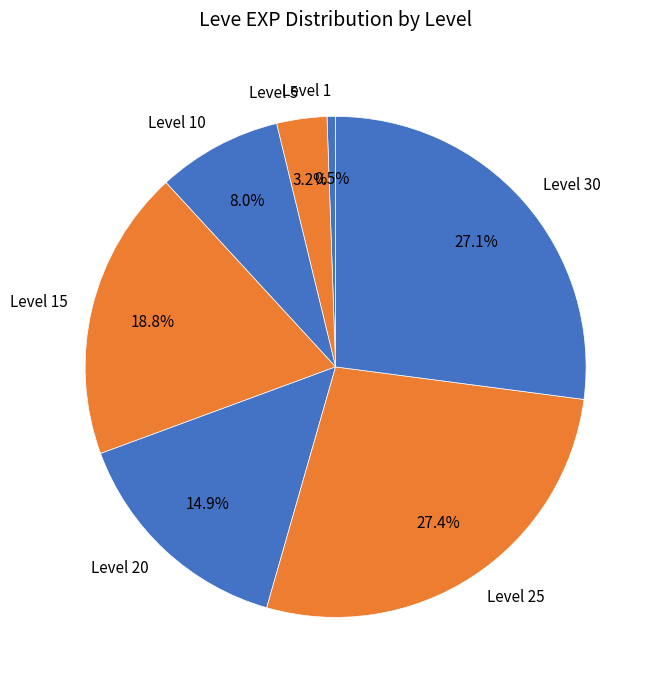

To the nearest percent, what percentage of the pie is Level 15?

19%